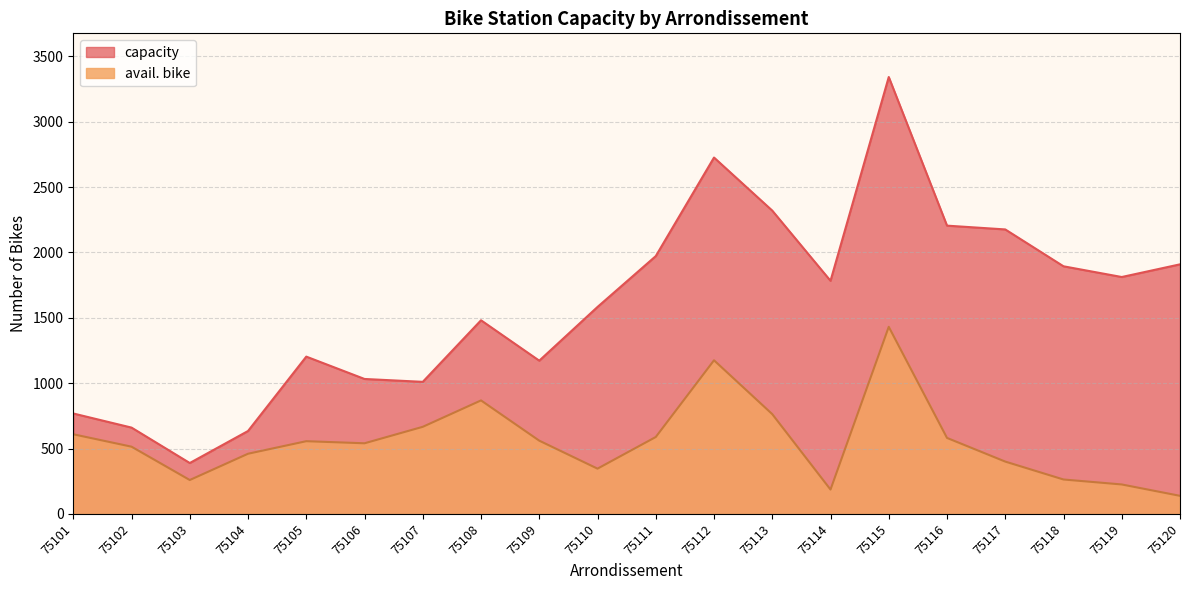

Does the chart have visible grid lines?

Yes